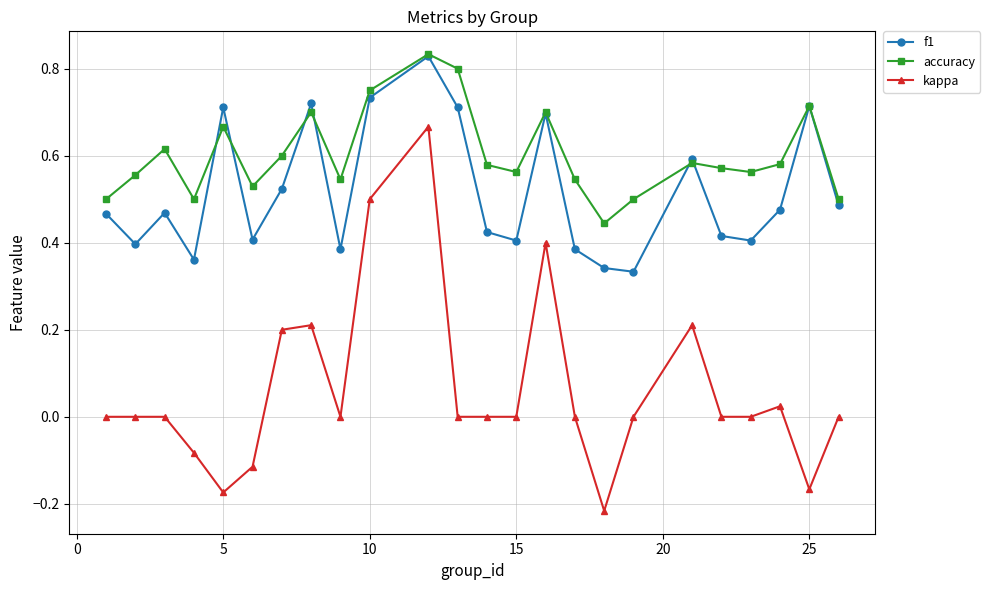

How many distinct data groups are displayed?

3